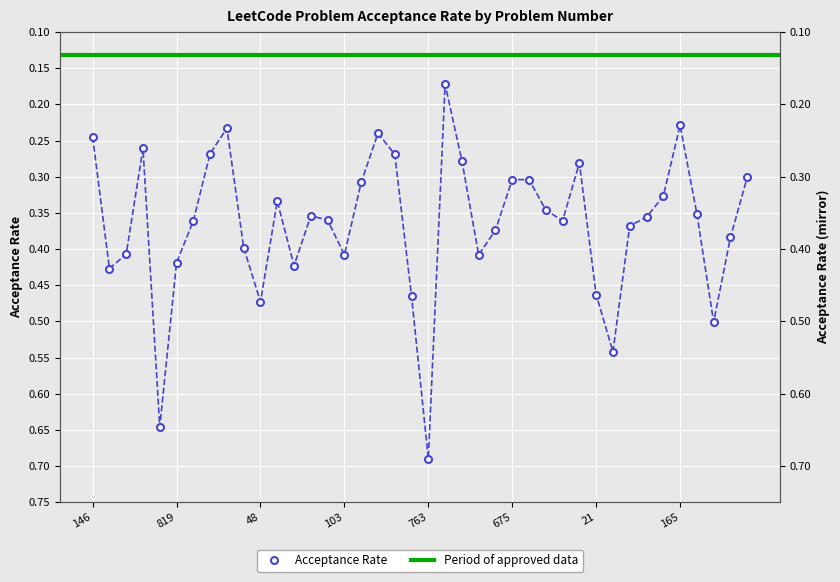

How many points are lower than both their immediate neighbors (excluding endpoints)?

8